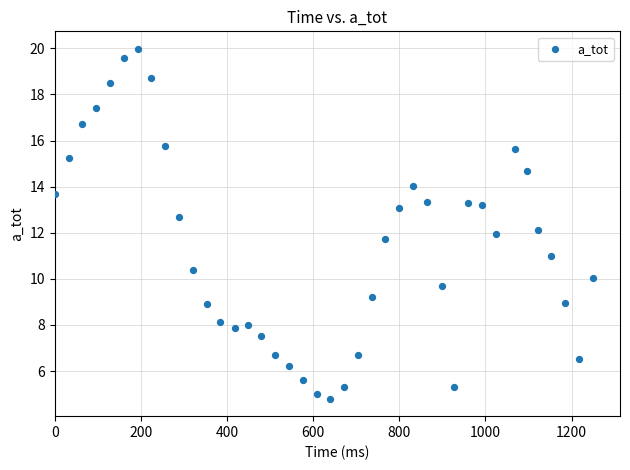

What is the range of Y values (max minus min)?

15.2